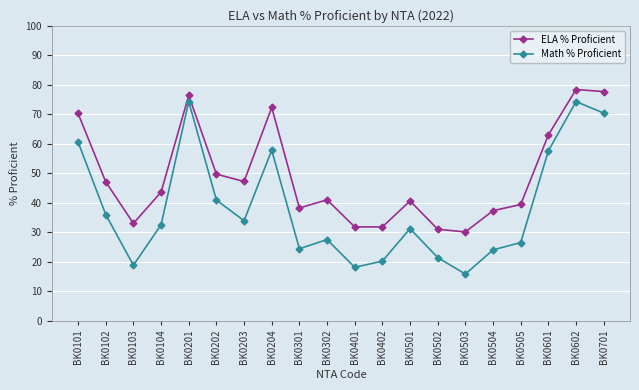

True or false: ELA % Proficient and Math % Proficient intersect in this chart.

False